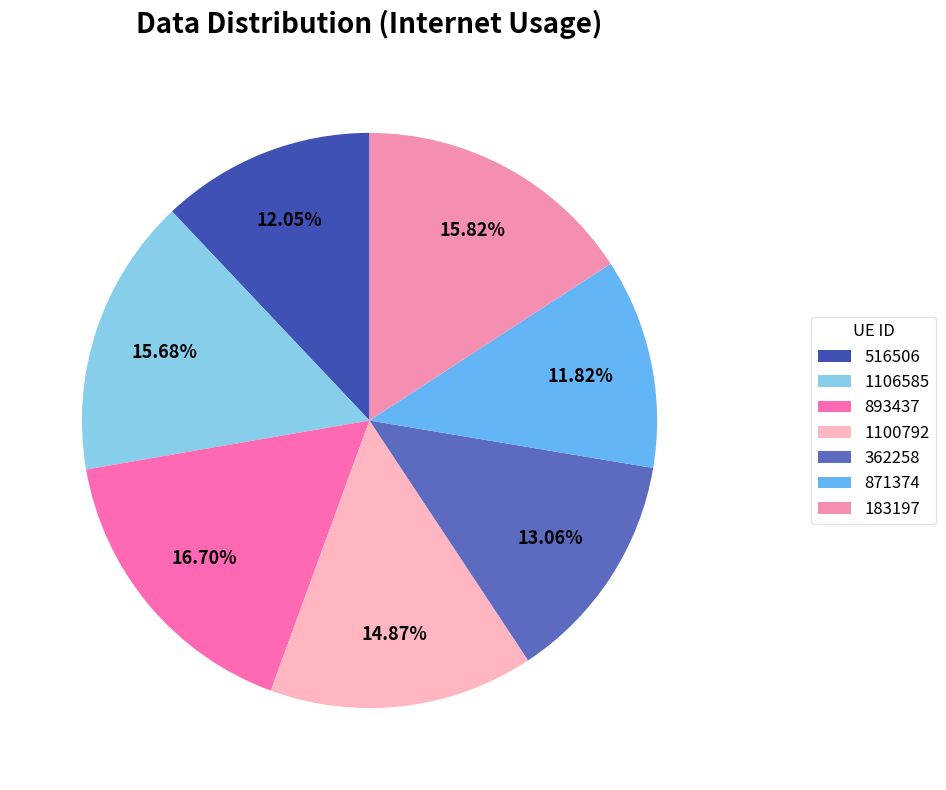

Is the sum of 871374 and 362258 greater than half?

No